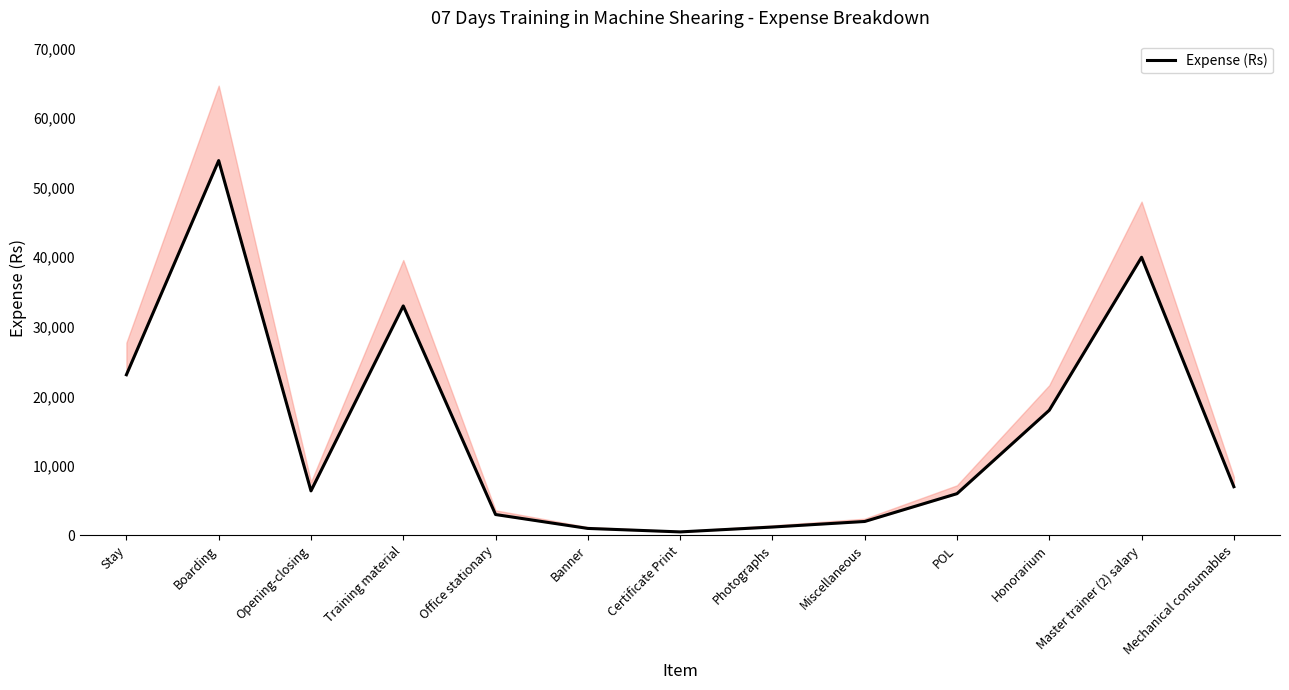

What is the ratio of the value at Boarding to the value at POL?

9.0